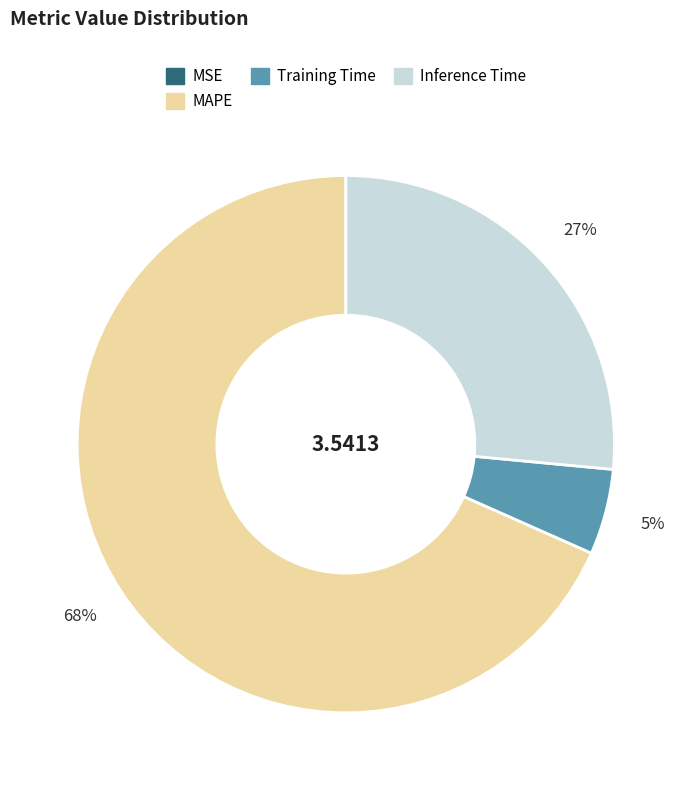

To the nearest percent, what is the difference between the largest and smallest slice percentages?

68%